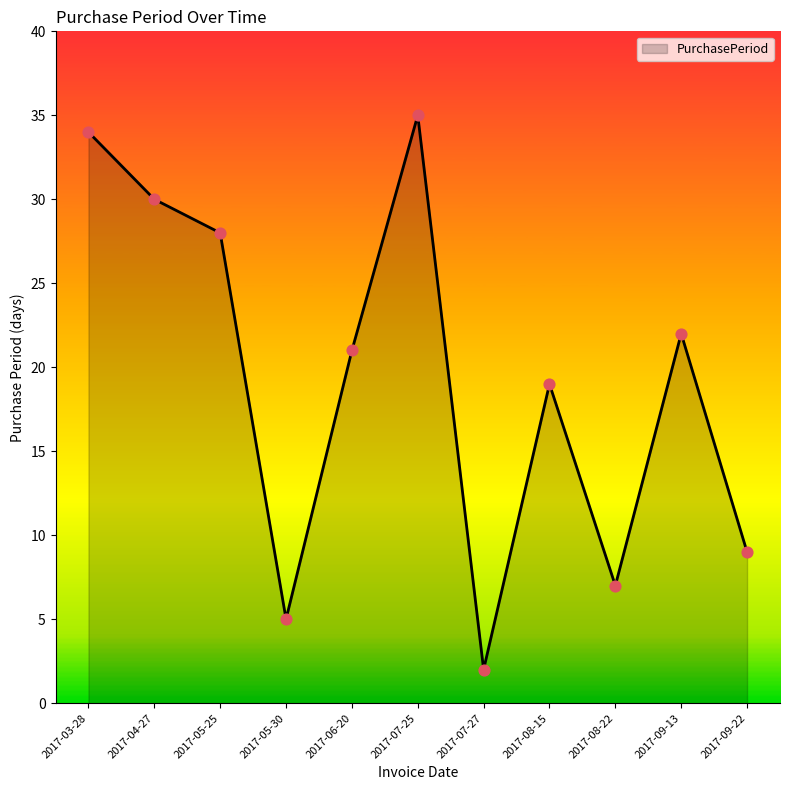

Between 2017-05-30 and 2017-08-22, which is larger?

2017-08-22